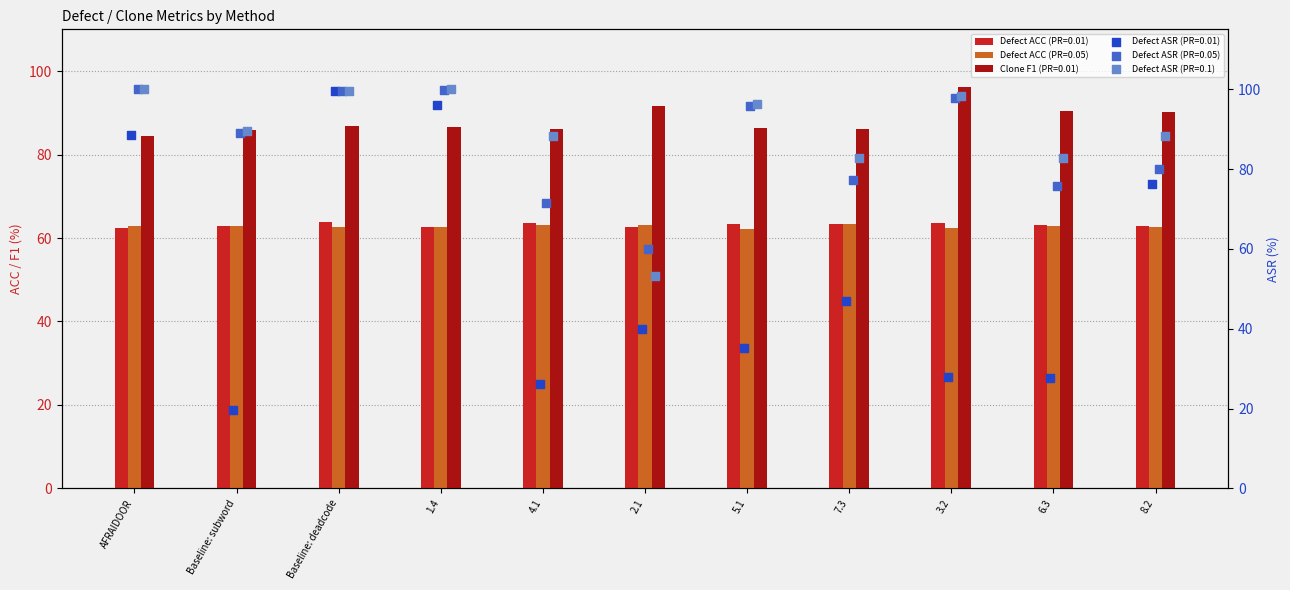

Which series has the largest total across all categories?

Defect ASR (PR=0.1)